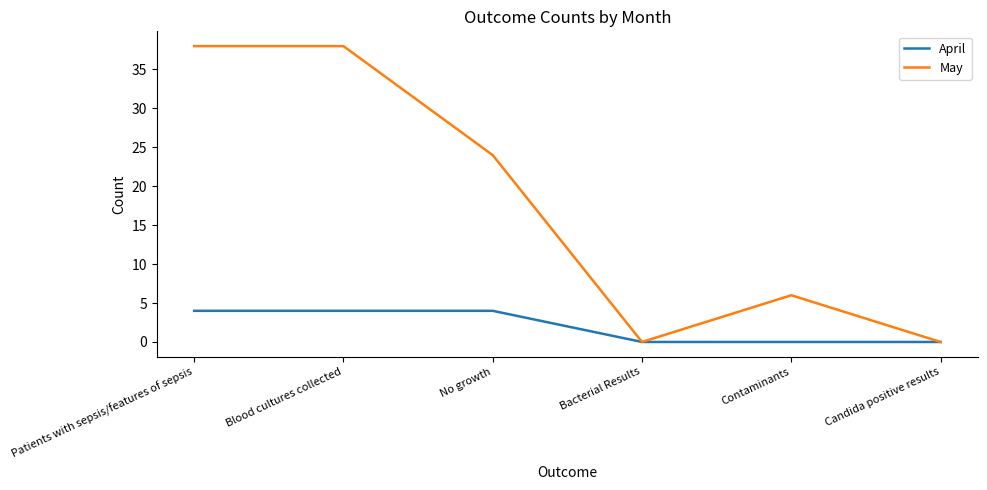

At how many categories does at least one series exceed 33?

2